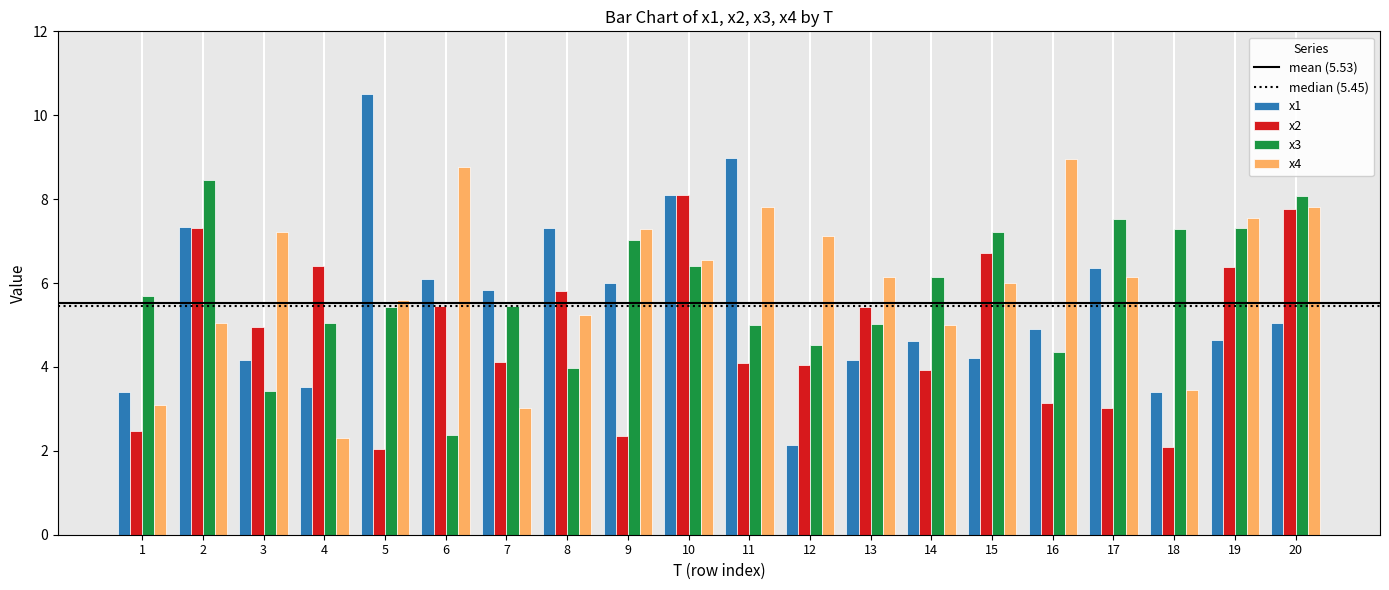

How many data points does each series have?

20